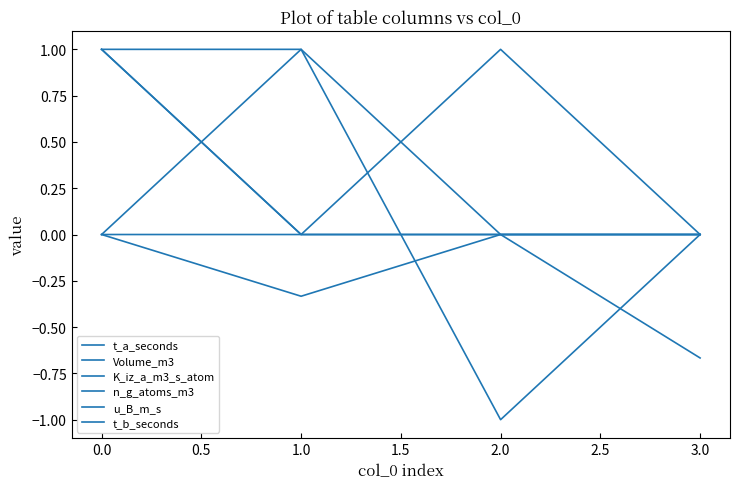

Does the chart have visible grid lines?

No